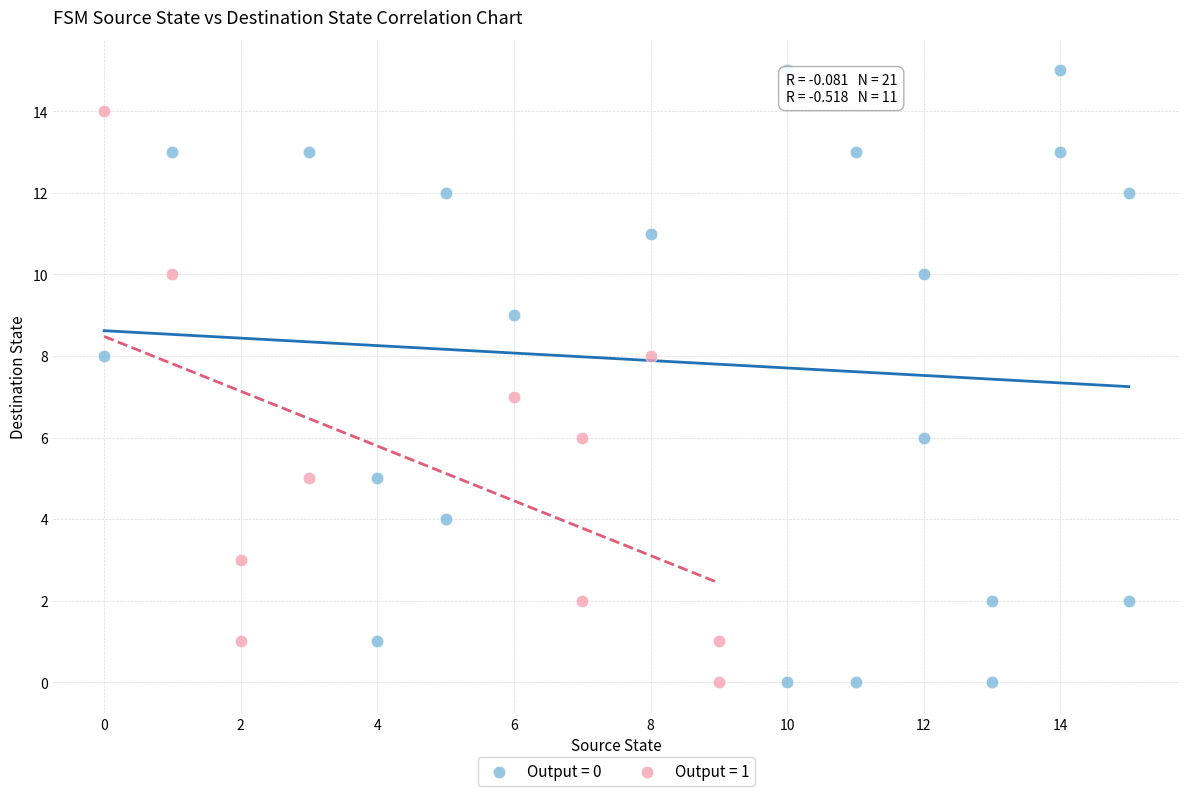

What are all the series names shown in the legend?

Output = 0, Output = 1